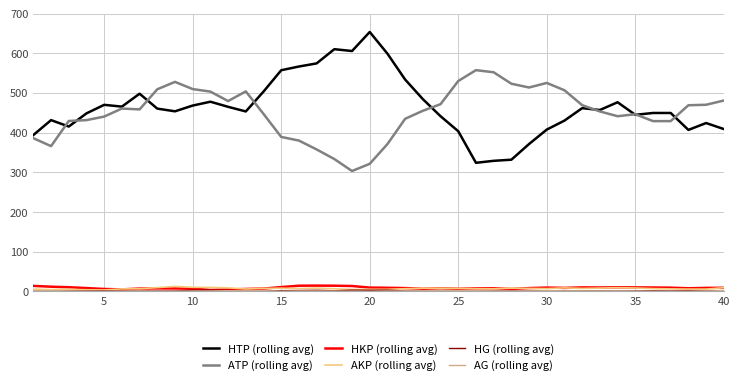

True or false: HTP (rolling avg) and AKP (rolling avg) cross at least once.

False